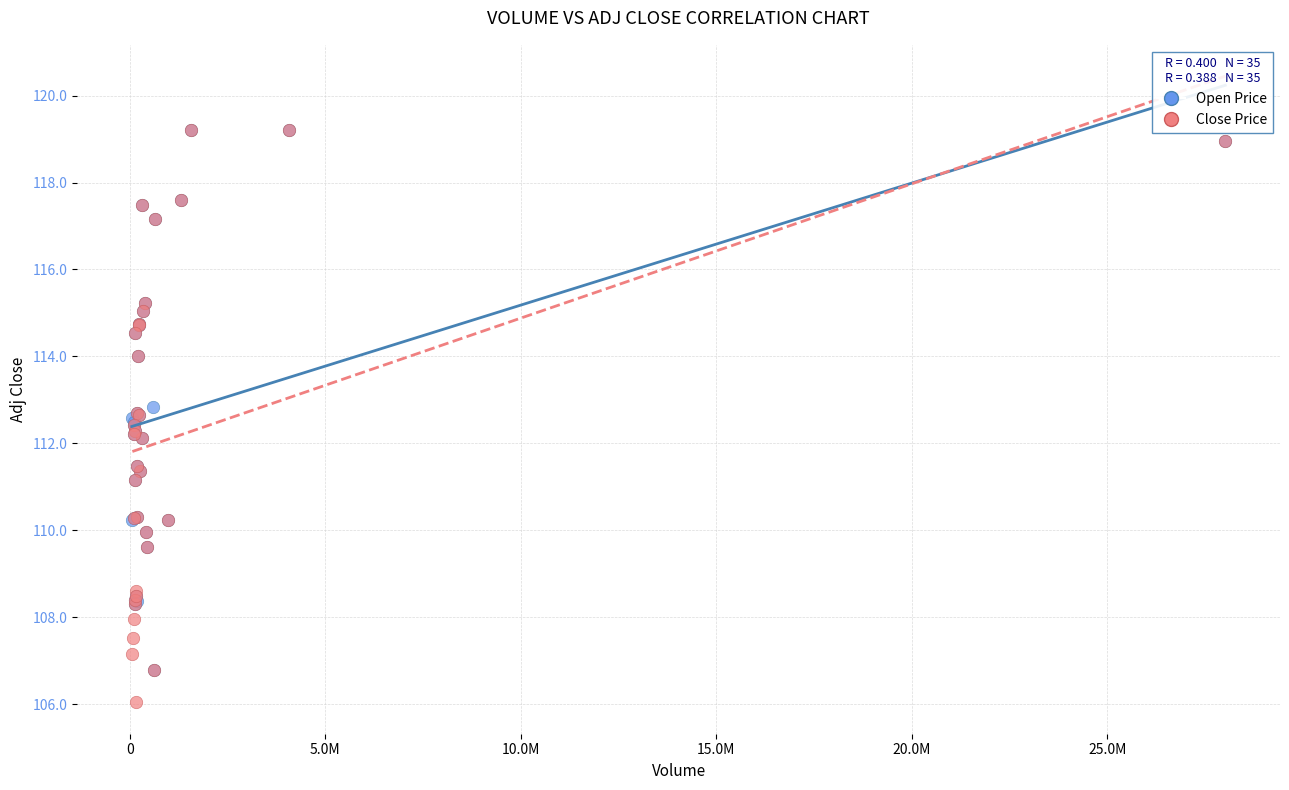

Which series contains the lowest Y value?

Close Price